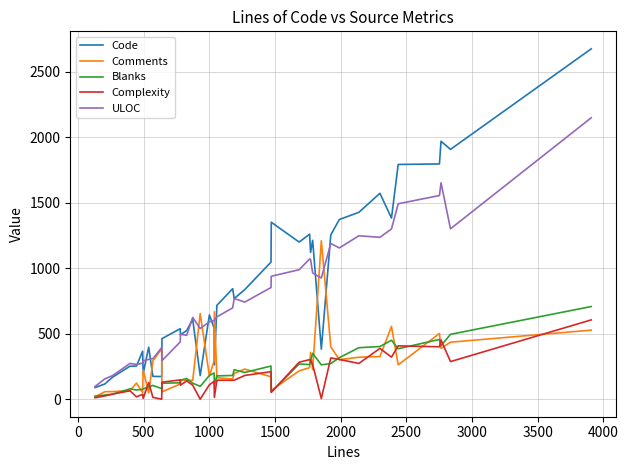

True or false: Complexity and Comments intersect in this chart.

True